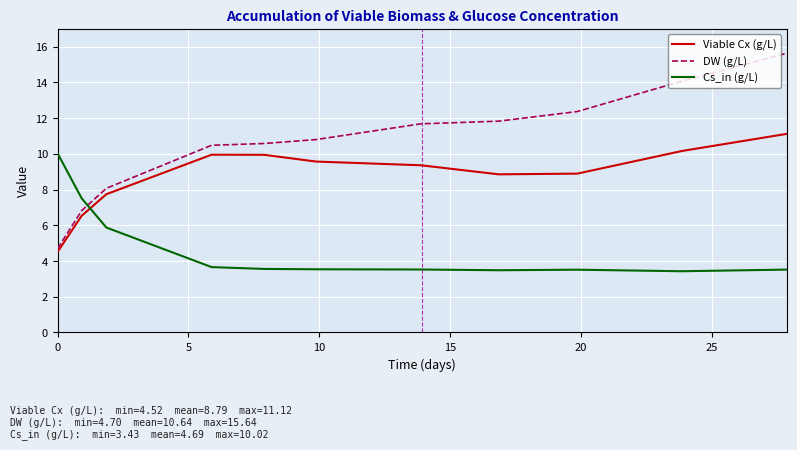

What is the difference between the second highest and minimum values in the Cs_in (g/L) series?

4.1